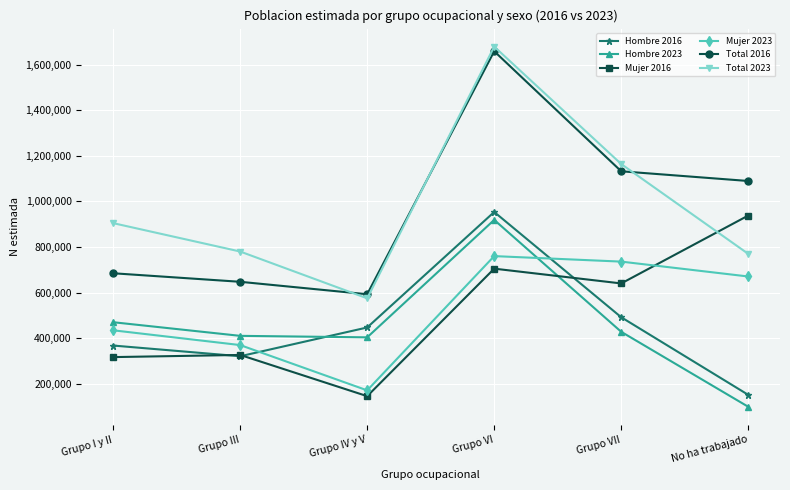

What is the sum of all Hombre 2016 values?

2732868